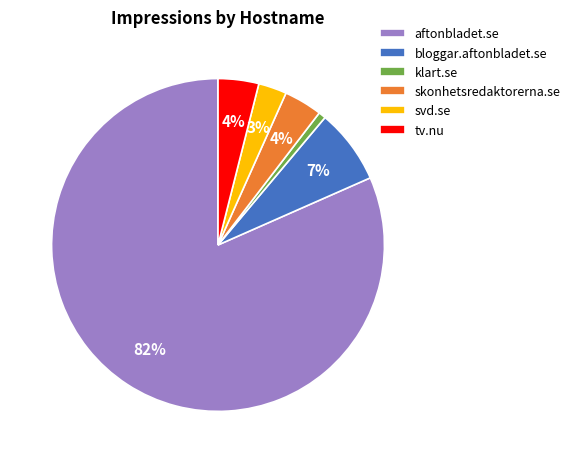

Is the sum of tv.nu and svd.se greater than half?

No